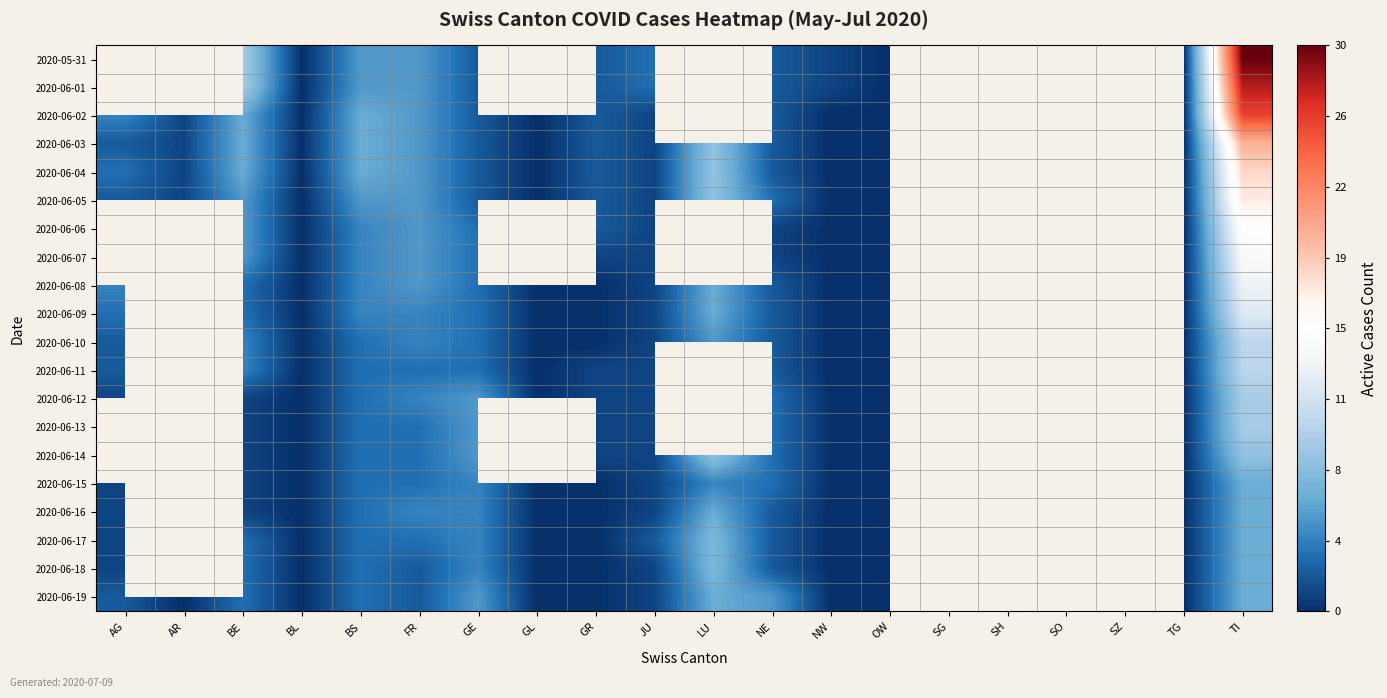

Rank the categories by 2020-06-09 value from lowest to highest.

BL, GL, GR, NW, TG, AG, AR, OW, JU, NE, BE, GE, BS, FR, LU, SG, SH, SO, SZ, TI